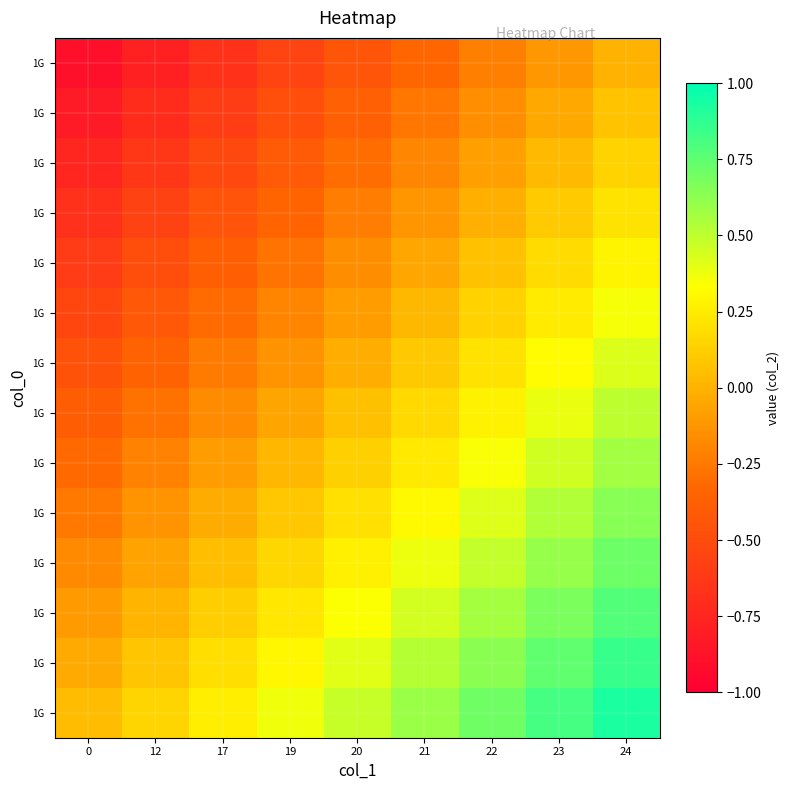

Which series has the largest total across all categories?

row_0